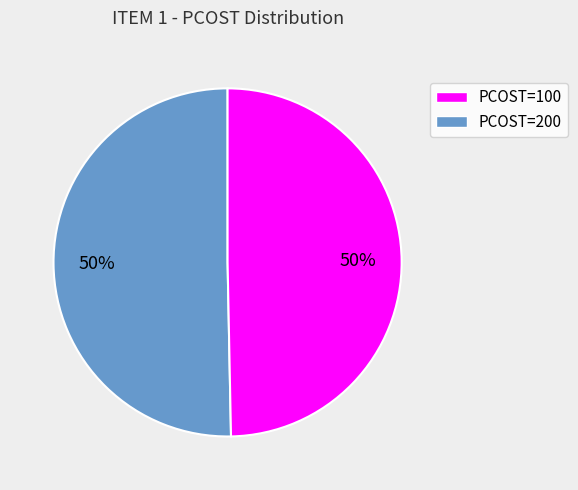

To the nearest percent, what is the average slice percentage?

50%